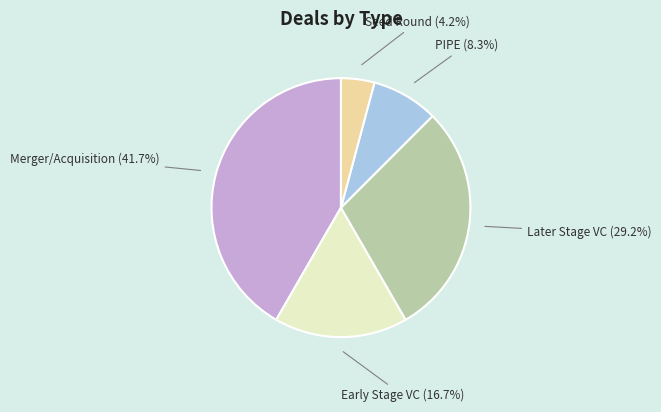

Approximately how many times larger is the value at Later Stage VC compared to Merger/Acquisition?

0.7